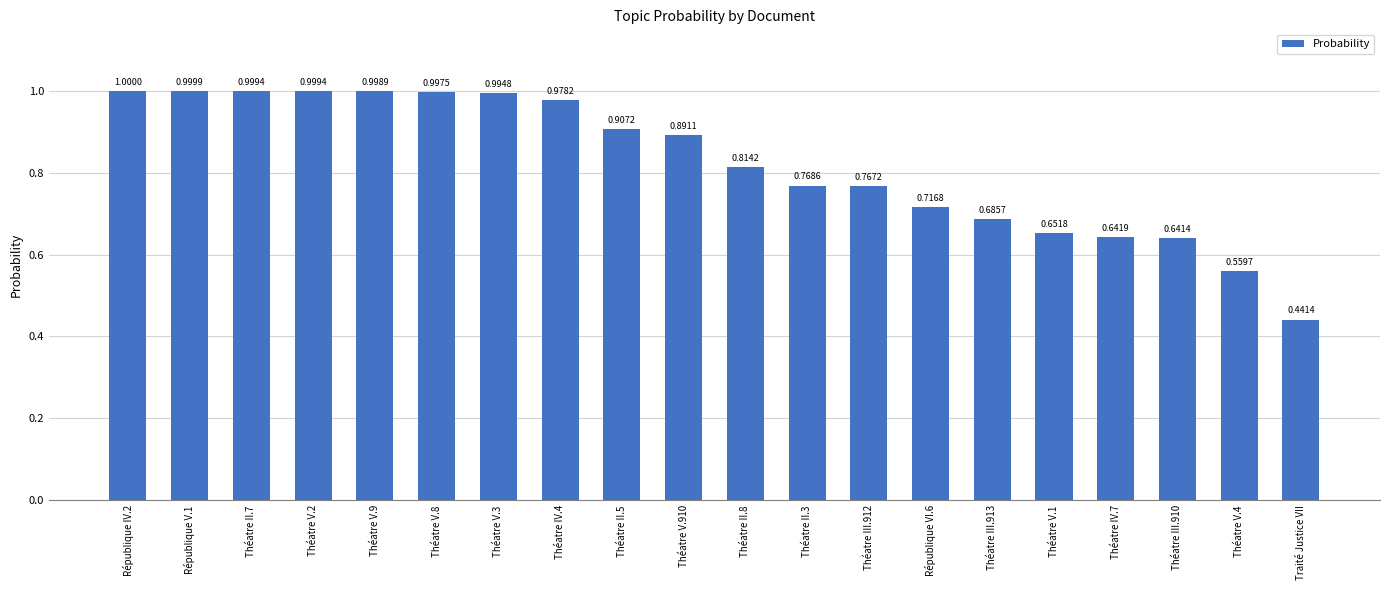

What is the sum of all values?

16.5